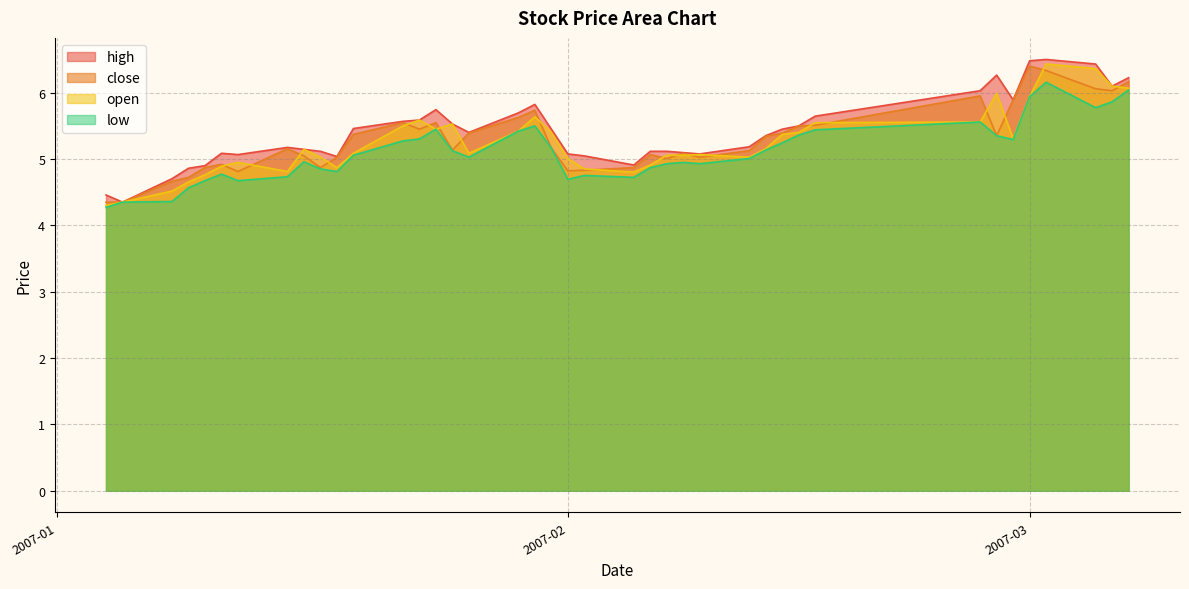

List the series in order of their peak value, highest first.

high, open, close, low